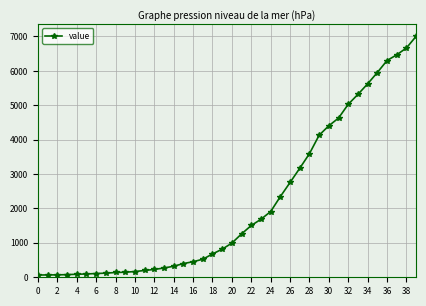

What is the greatest value displayed?

7005